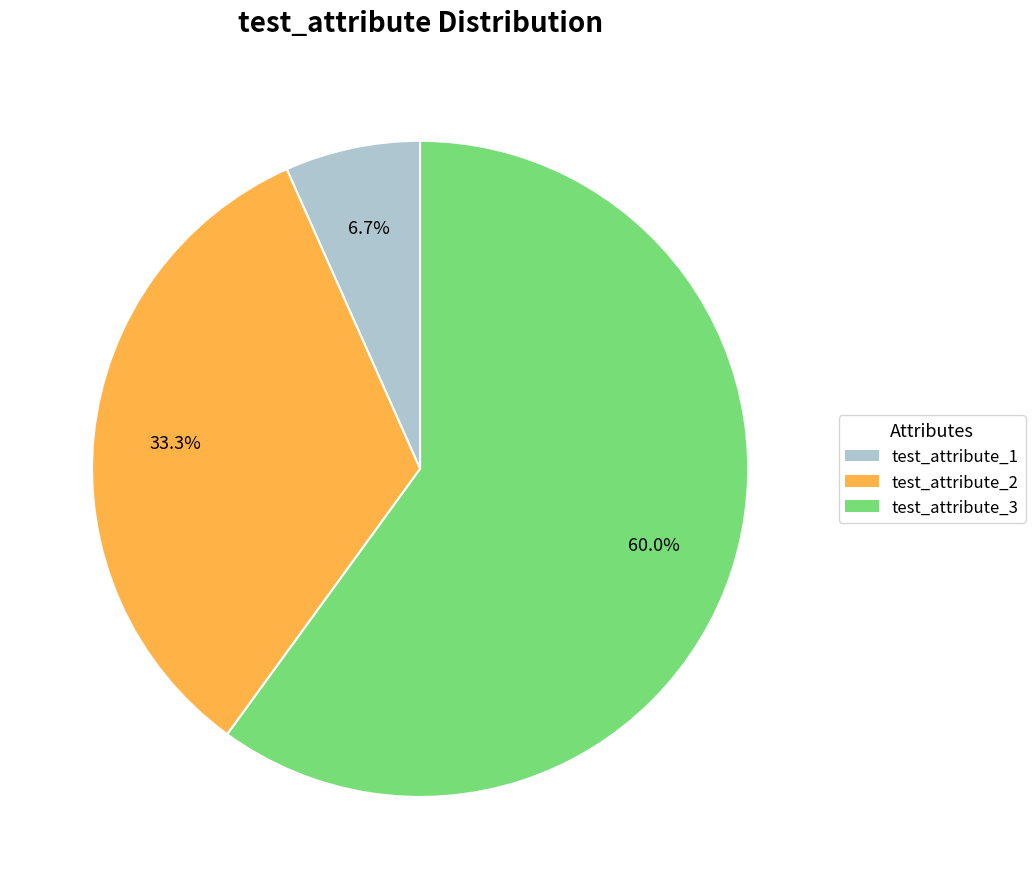

Between test_attribute_2 and test_attribute_1, which is larger?

test_attribute_2